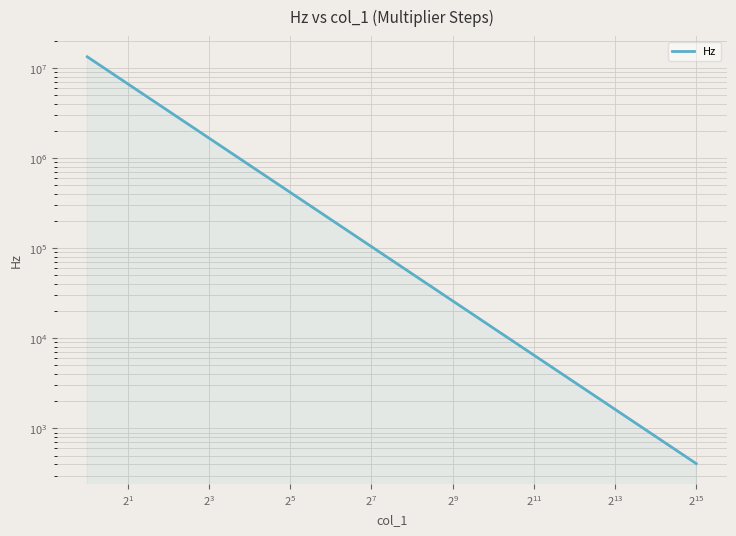

What is the smallest value displayed?

406.9